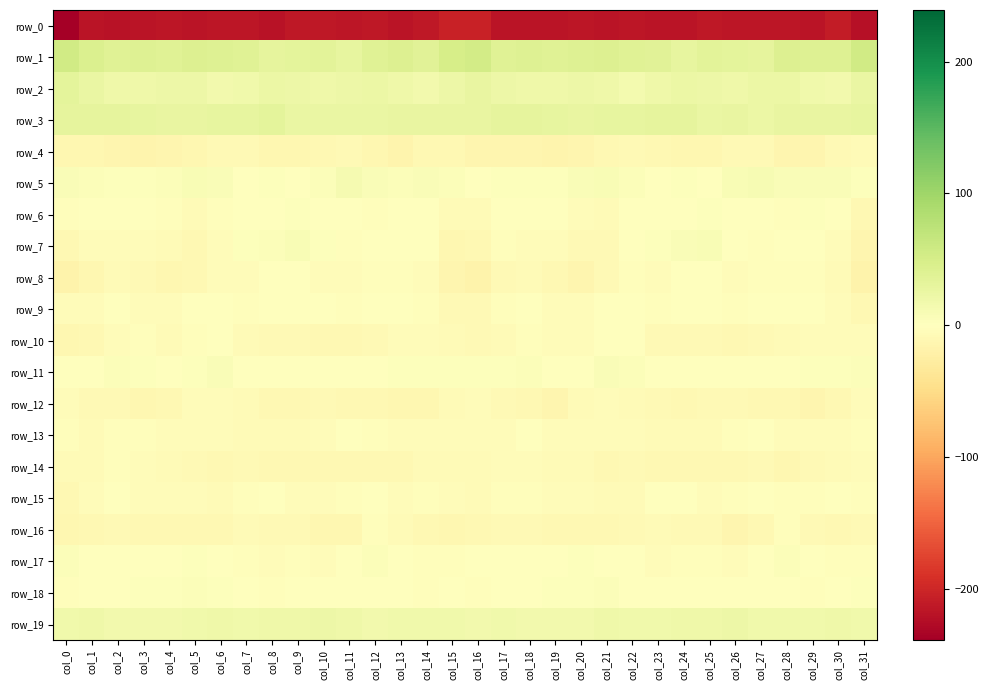

At which label does row_18 first exceed 0?

col_2